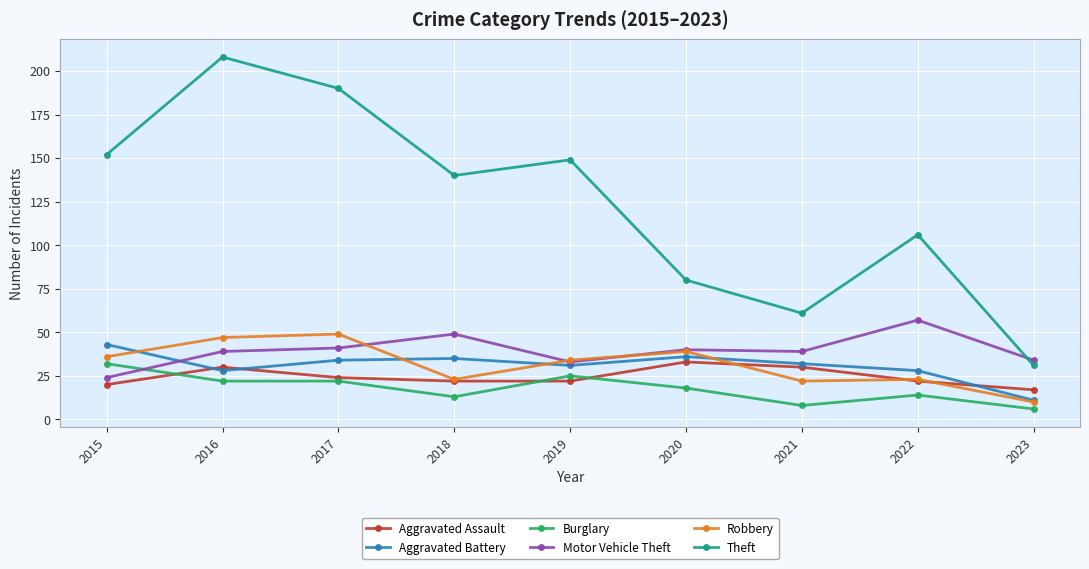

At 2017, list the series in order from smallest to largest.

Burglary, Aggravated Assault, Aggravated Battery, Motor Vehicle Theft, Robbery, Theft